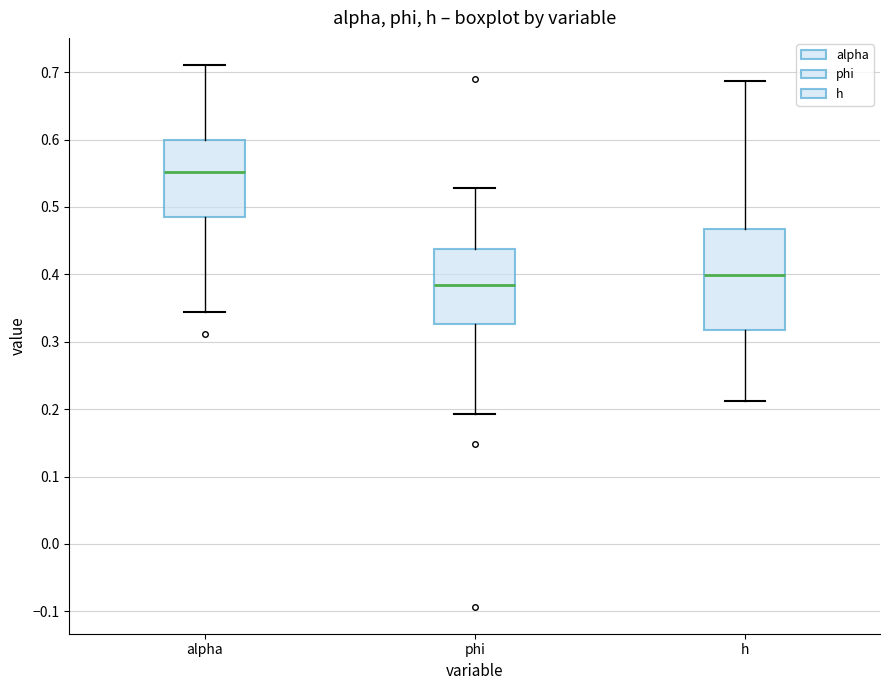

Reading left to right, read every box against the y-axis: the position of its median line, the range the box covers, and the ends of its whiskers. The values are not printed on the chart, so give them approximately, as read against the axis.

alpha: median 0.55, box 0.48 to 0.60, whiskers 0.34 to 0.71
phi: median 0.38, box 0.33 to 0.44, whiskers 0.19 to 0.53
h: median 0.40, box 0.32 to 0.47, whiskers 0.21 to 0.69